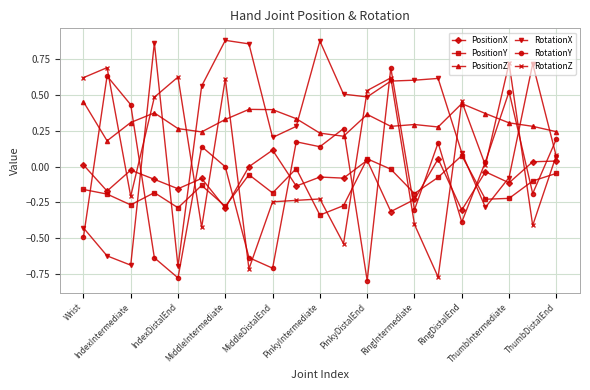

Which series has the widest spread of values?

RotationX